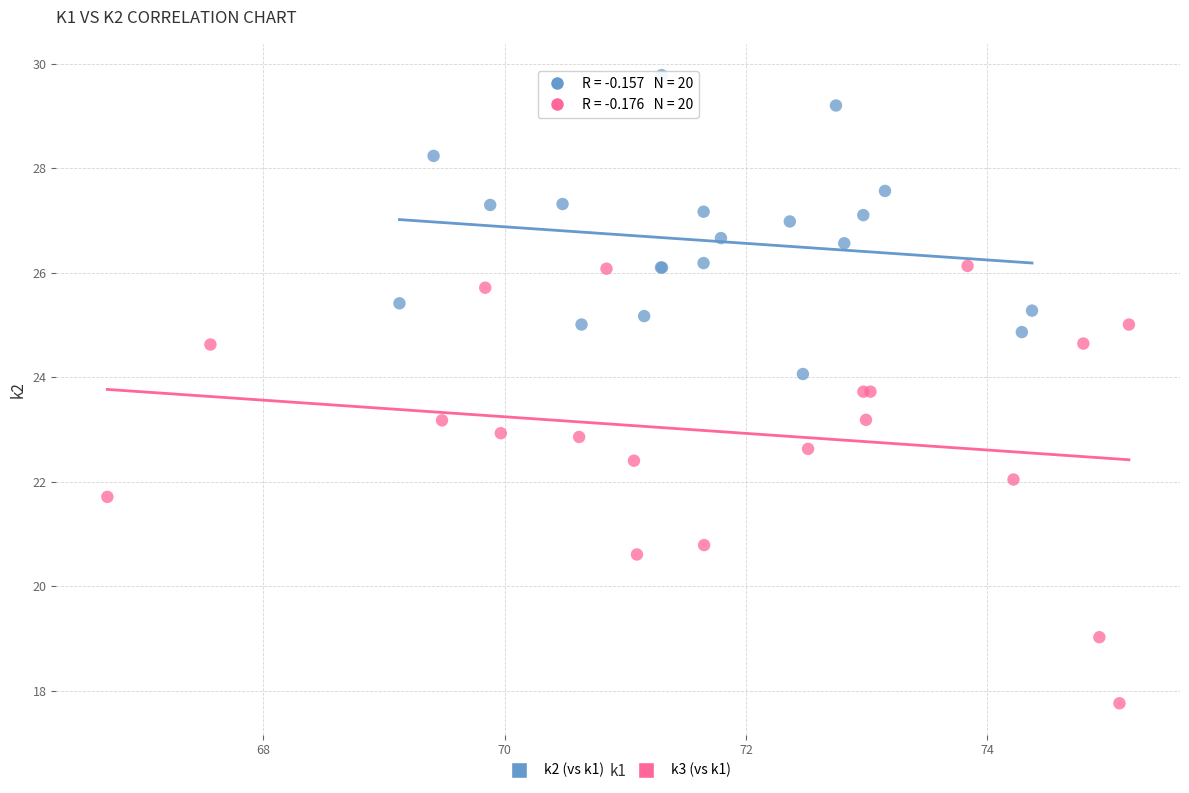

Which series has the largest Y range (max minus min)?

k3 (vs k1)